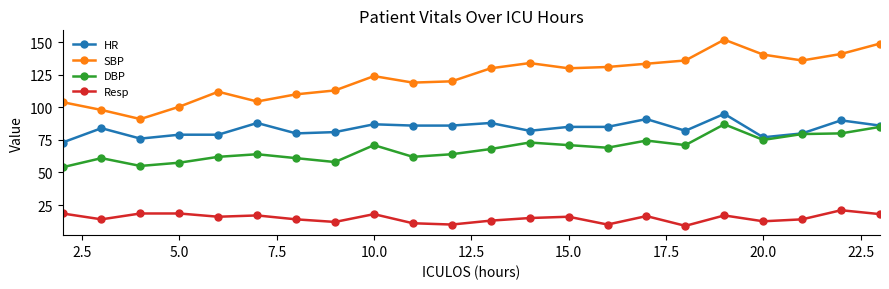

True or false: SBP and DBP intersect in this chart.

False